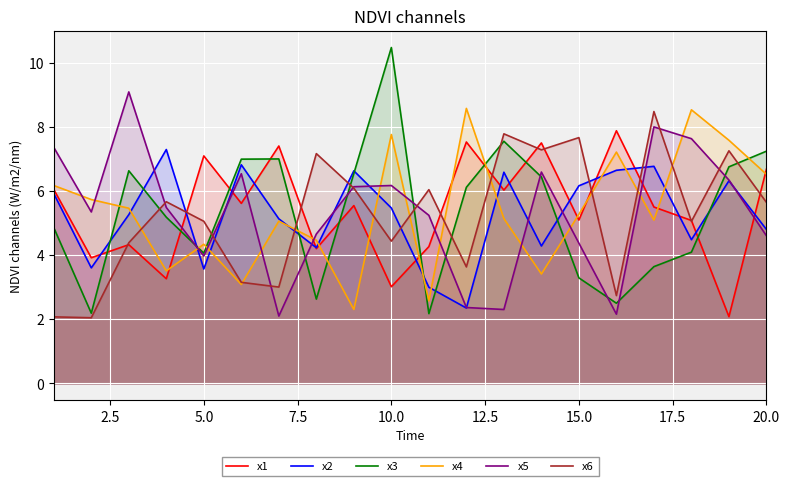

What is the maximum value shown in the chart?

10.5